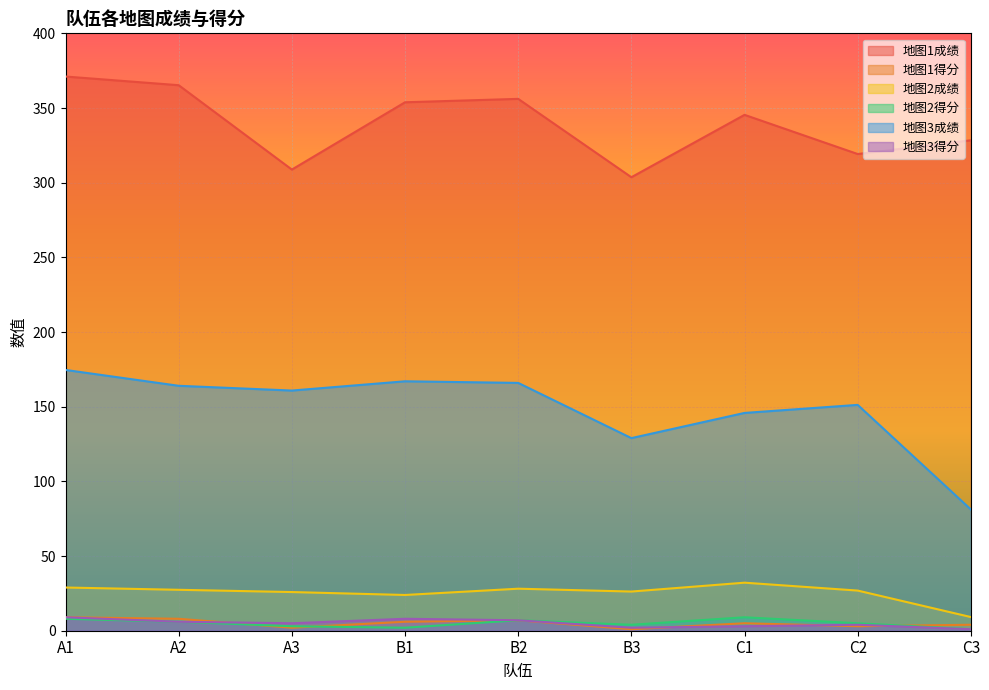

How many data points in 地图1得分 are less than 5?

4